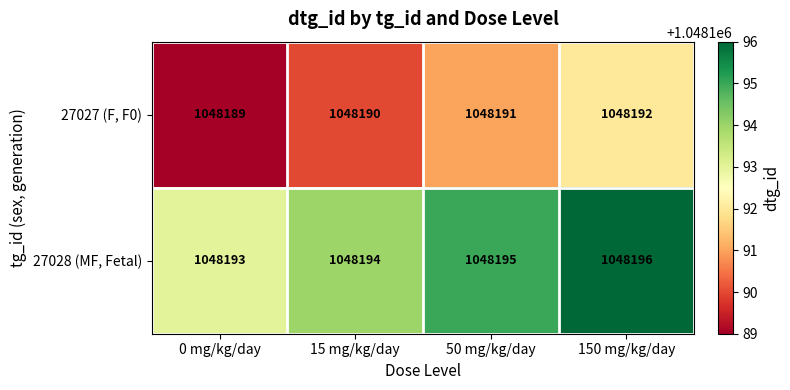

Count the number of data series in this chart.

2